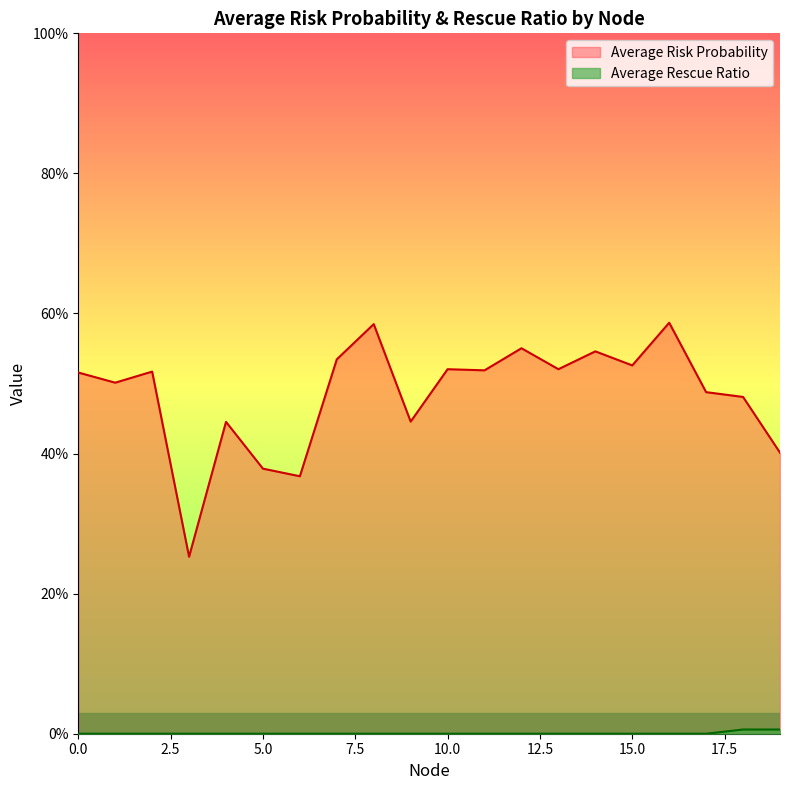

How many series are shown in this chart?

2